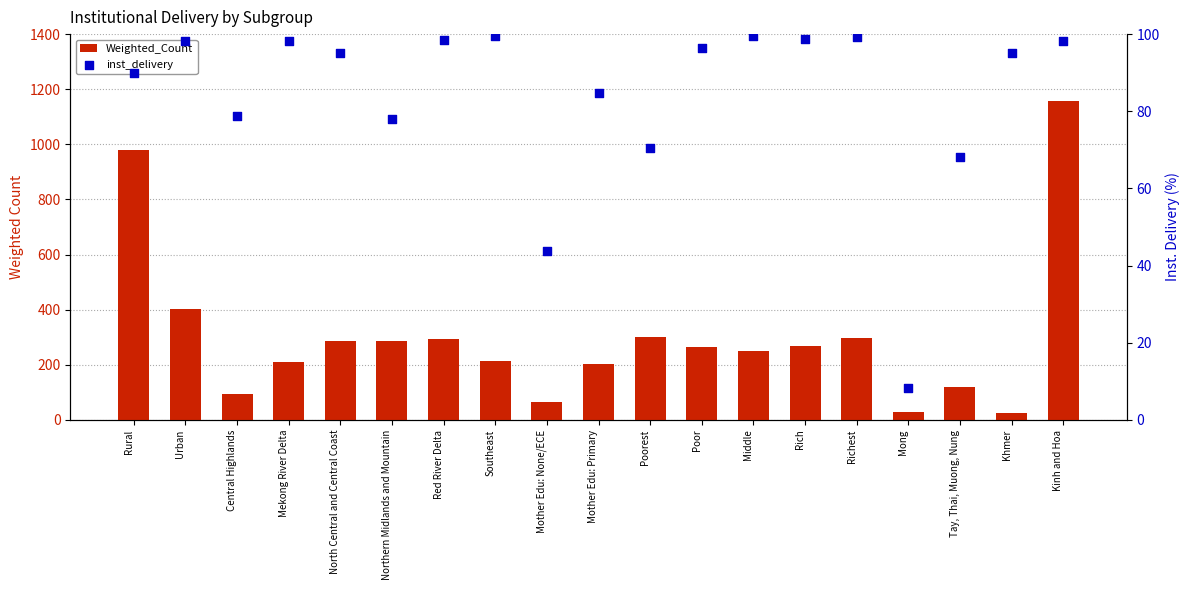

Which series has the largest total across all categories?

Weighted_Count